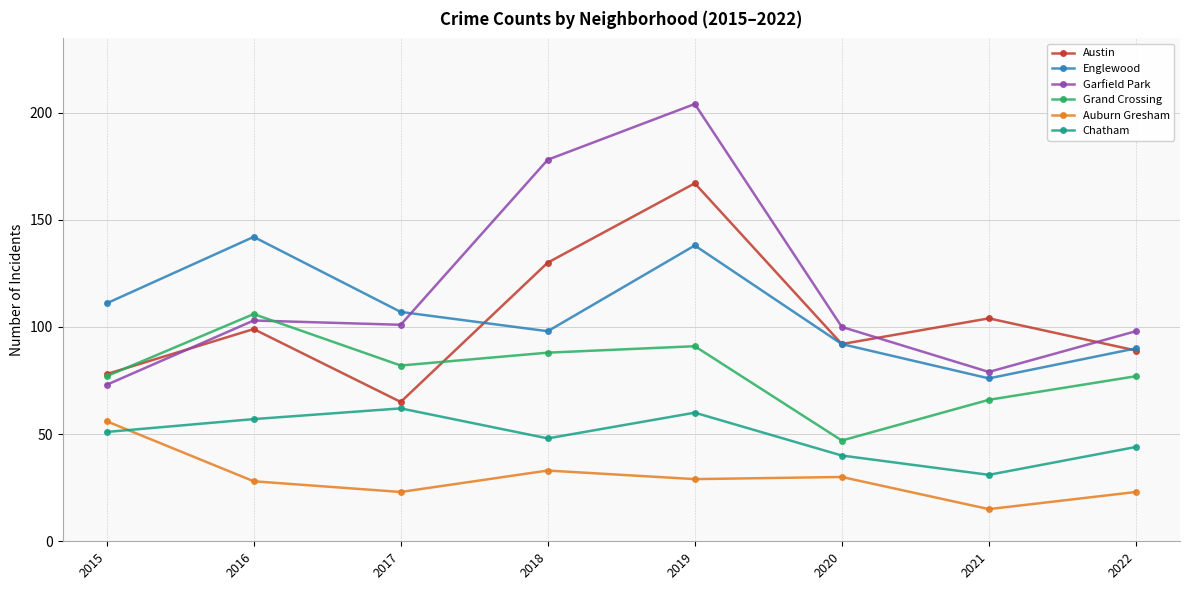

Read the Garfield Park value at 2017, to the nearest 5.

100